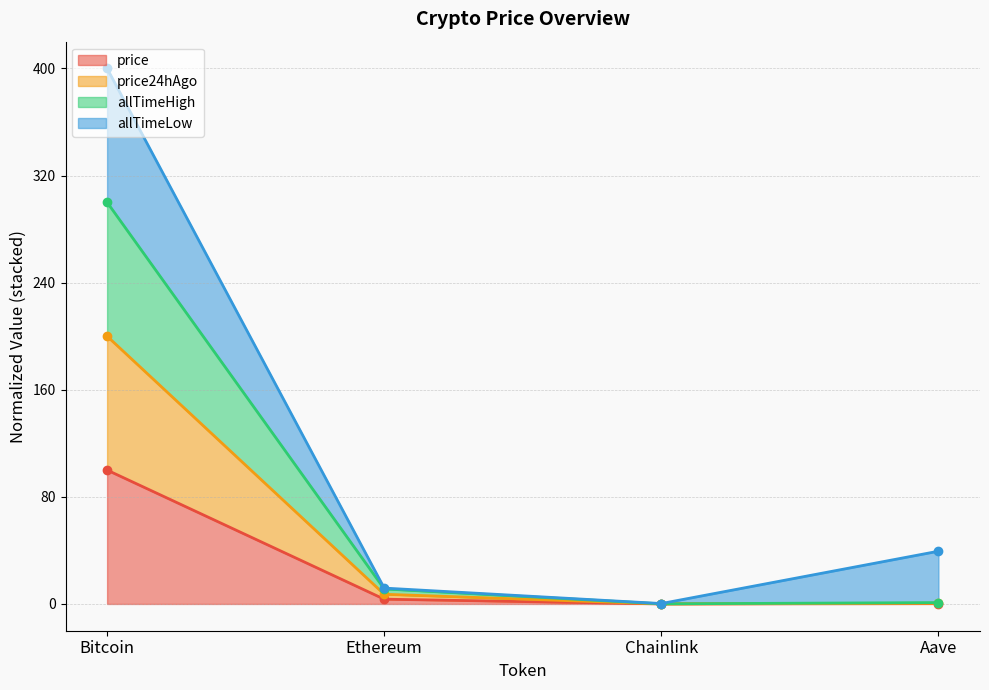

True or false: price24hAgo has a value of 0.5 at Aave.

True